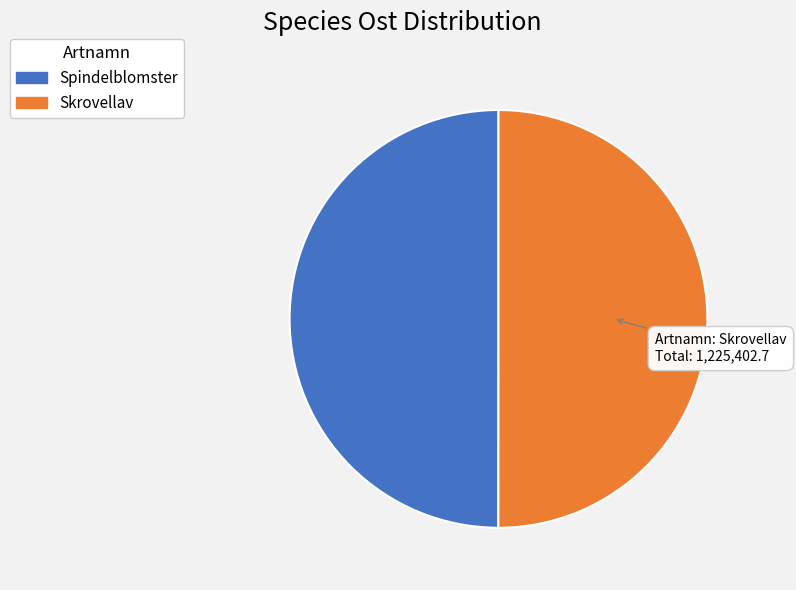

The Spindelblomster slice represents 42% of the pie. True or false?

False